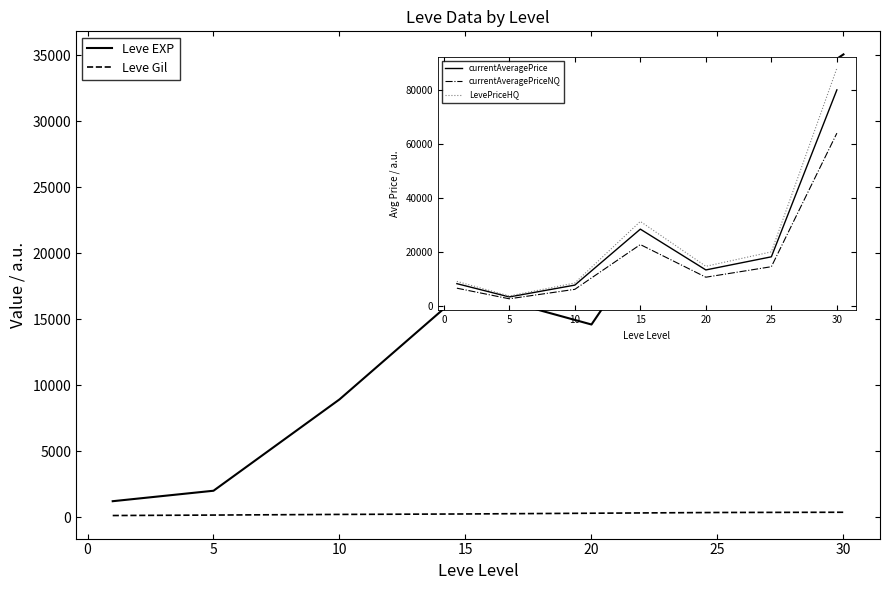

At how many categories does at least one series exceed 30249?

1